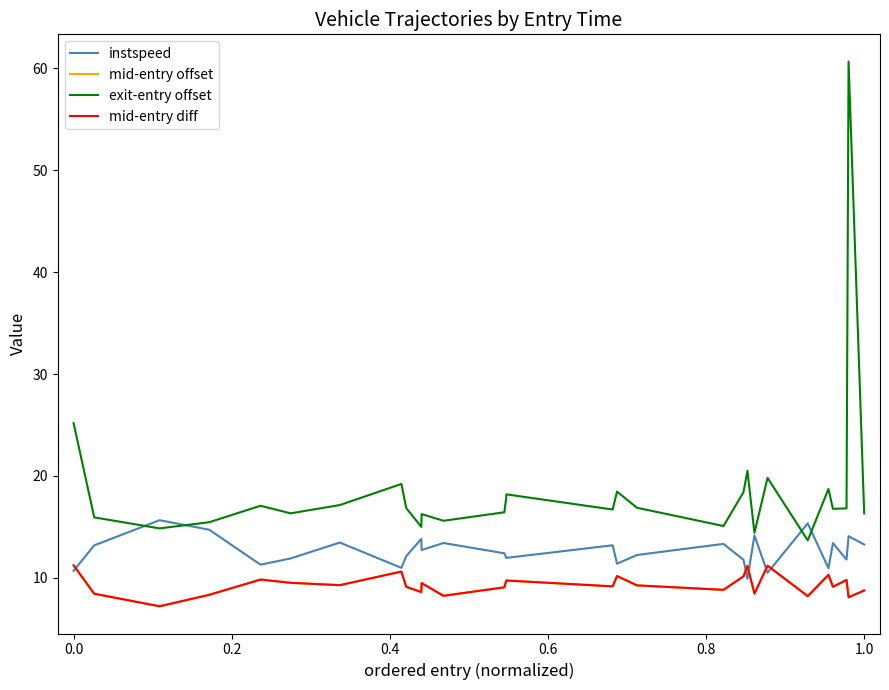

What is the maximum value shown in the chart?

60.7